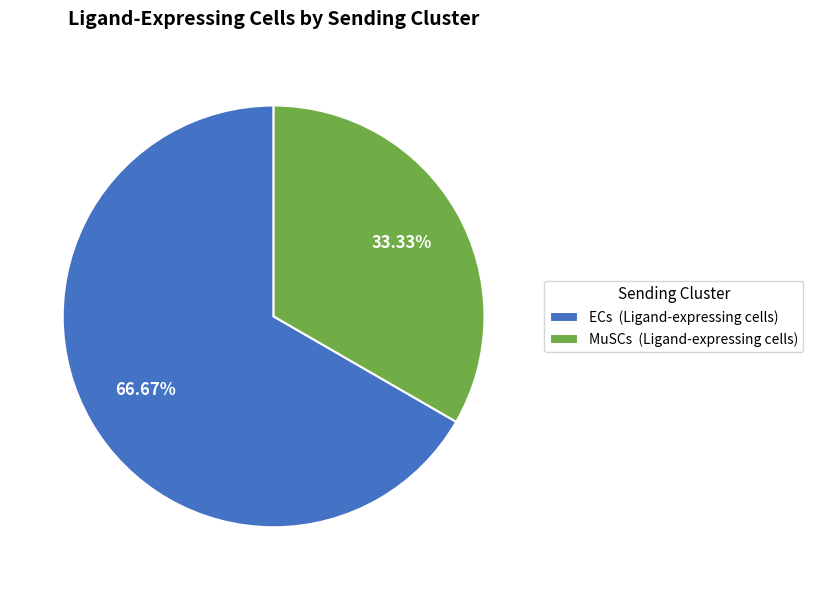

Is MuSCs the majority of the pie?

No